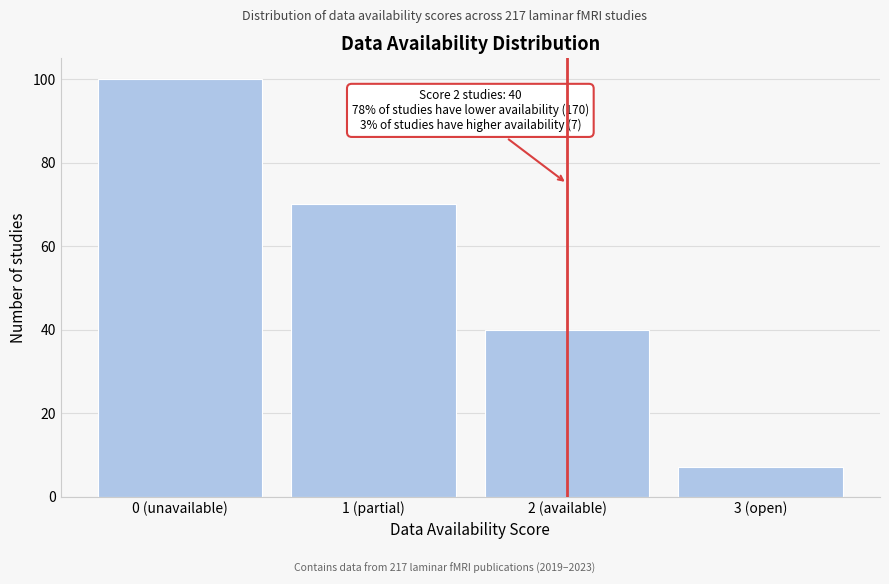

Reading left to right, extract all data points from this chart.

0 (unavailable)=100	1 (partial)=70	2 (available)=40	3 (open)=7